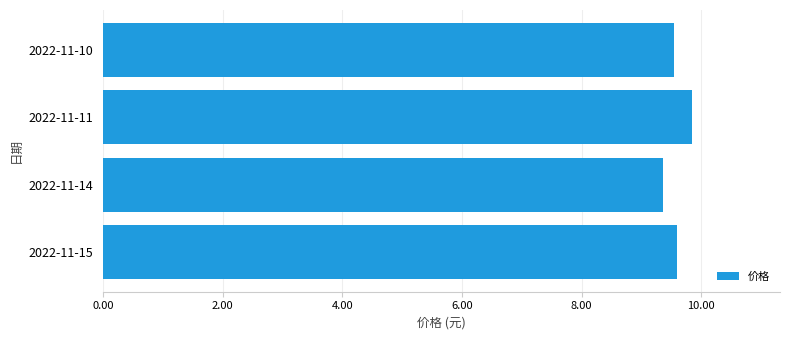

What is the smallest value displayed?

9.4